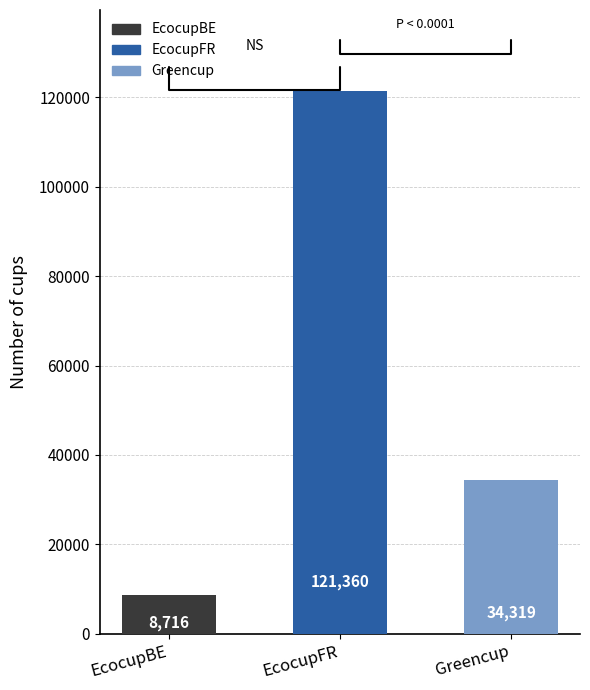

What is the approximate value at EcocupFR?

121360